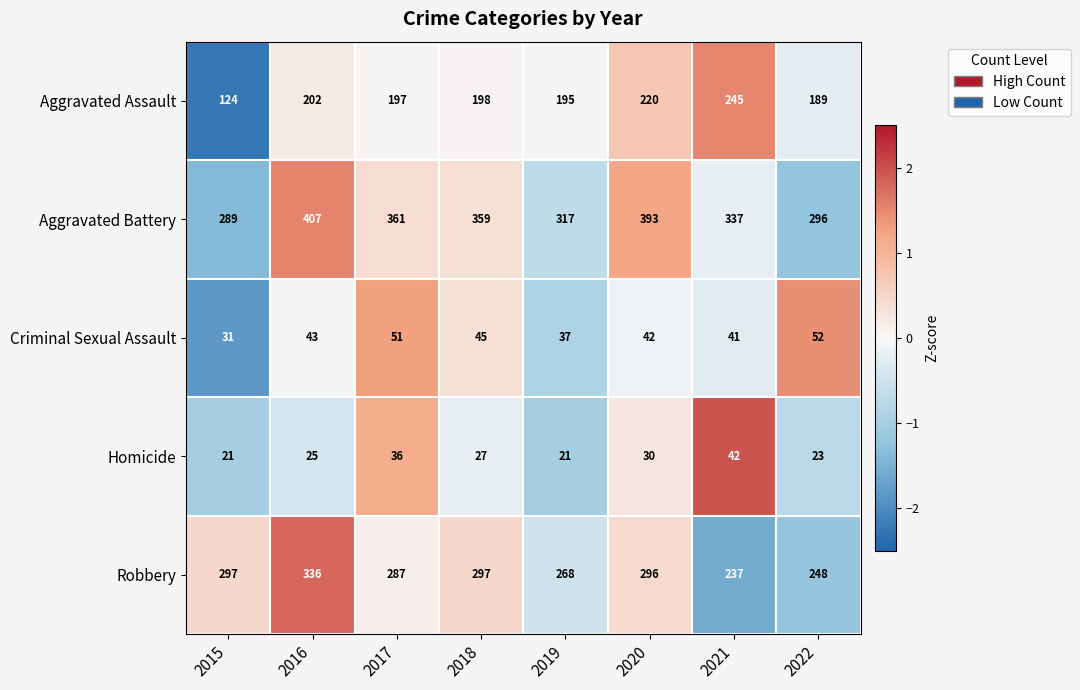

What is the total value across all series at 2018?

926